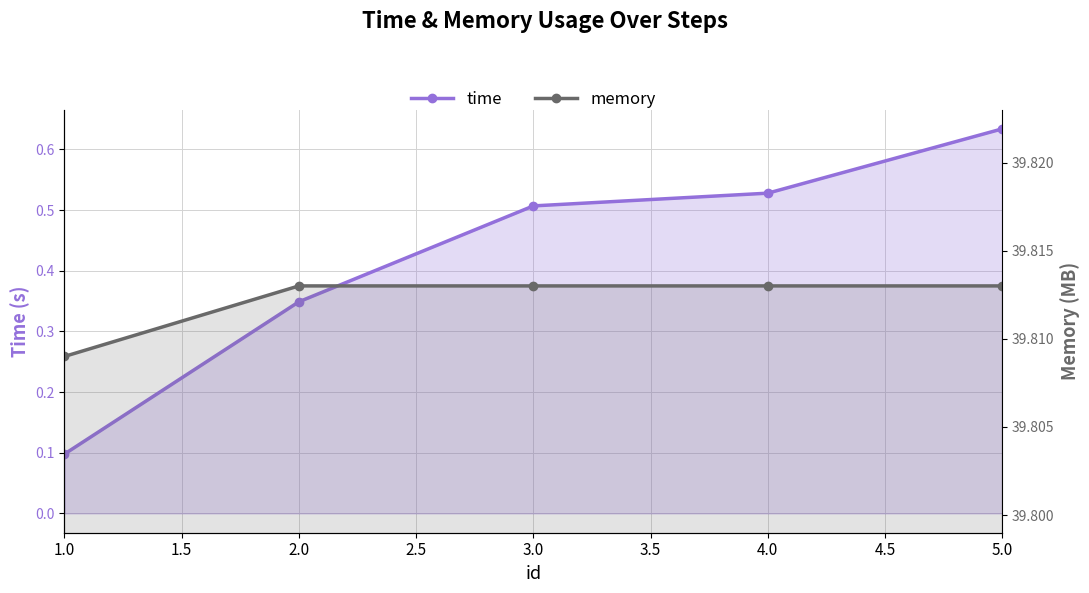

What is the lowest value of the memory series?

39.8